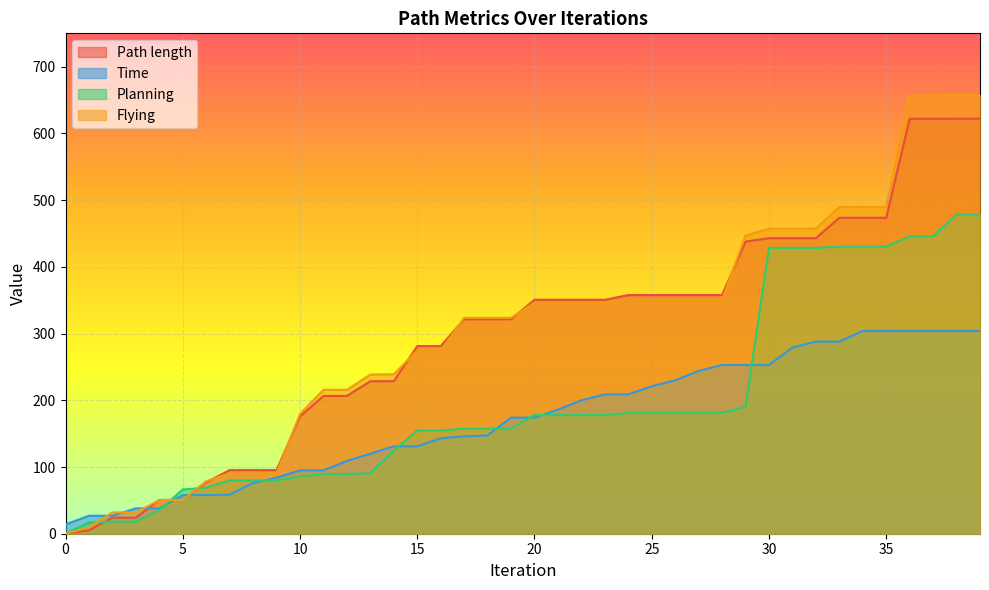

How many series are shown in this chart?

4